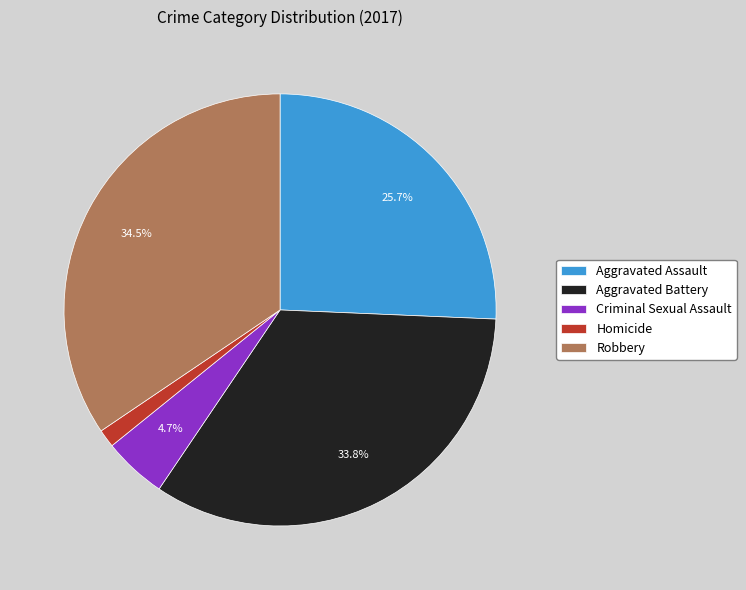

How many slices are in this pie chart?

5